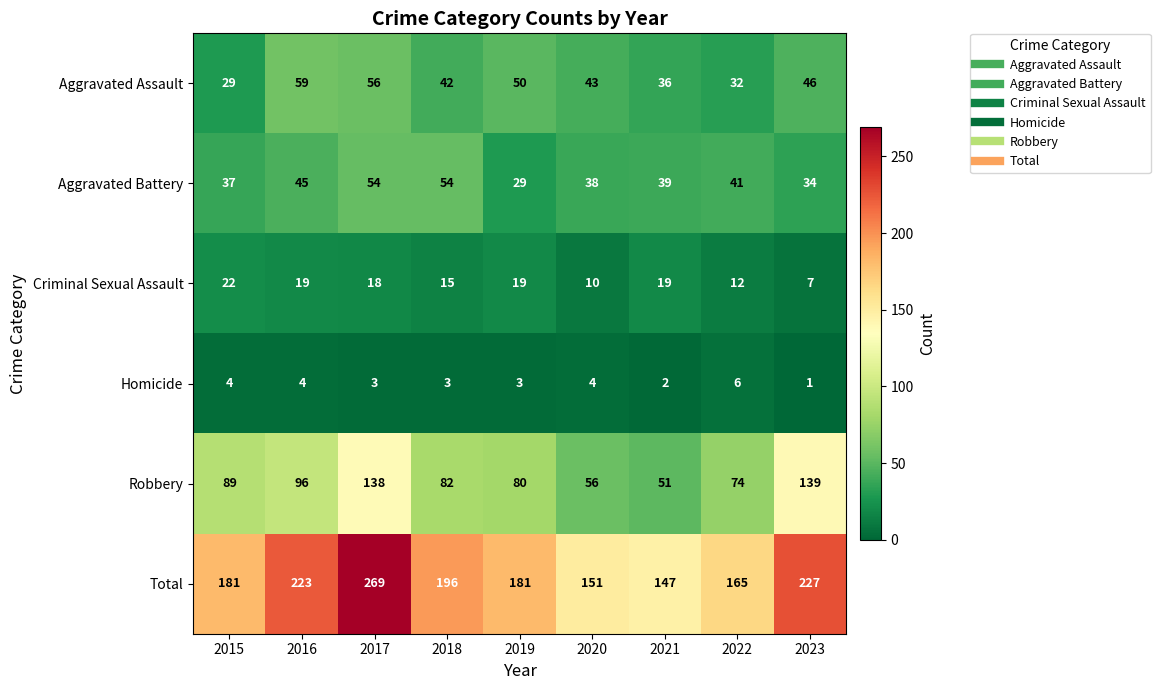

Which series has the largest range (max minus min)?

Total